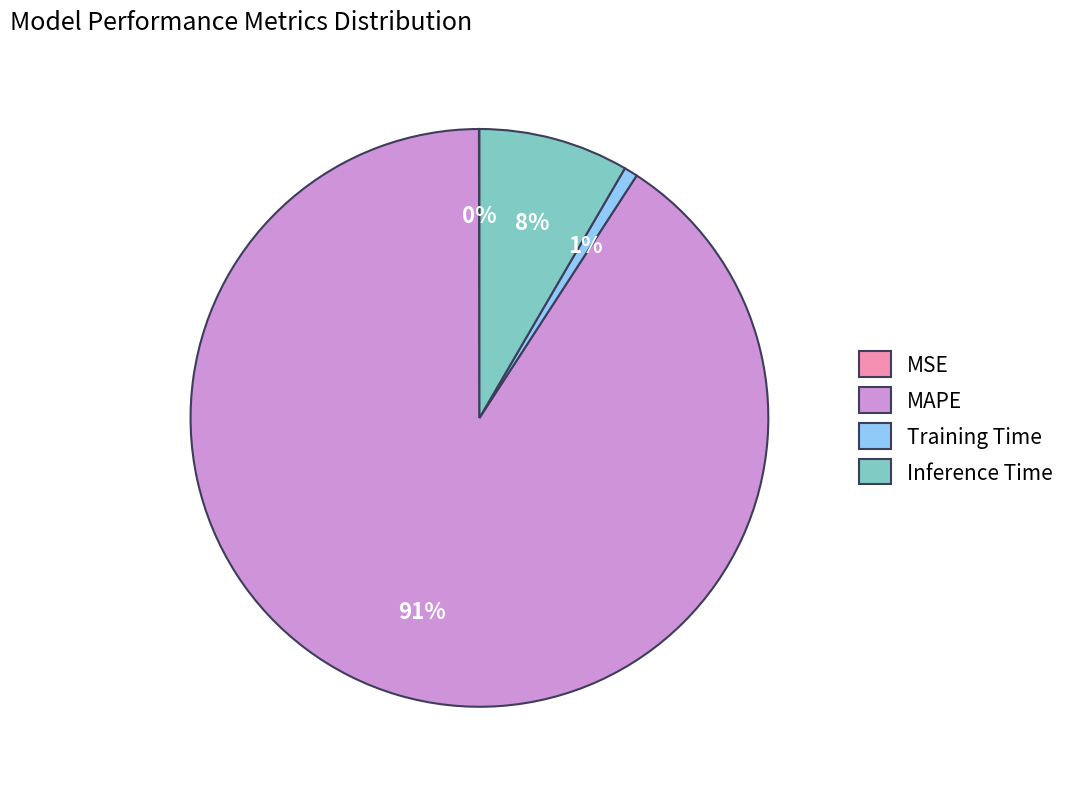

To the nearest percent, what percentage of the pie is Inference Time?

8%